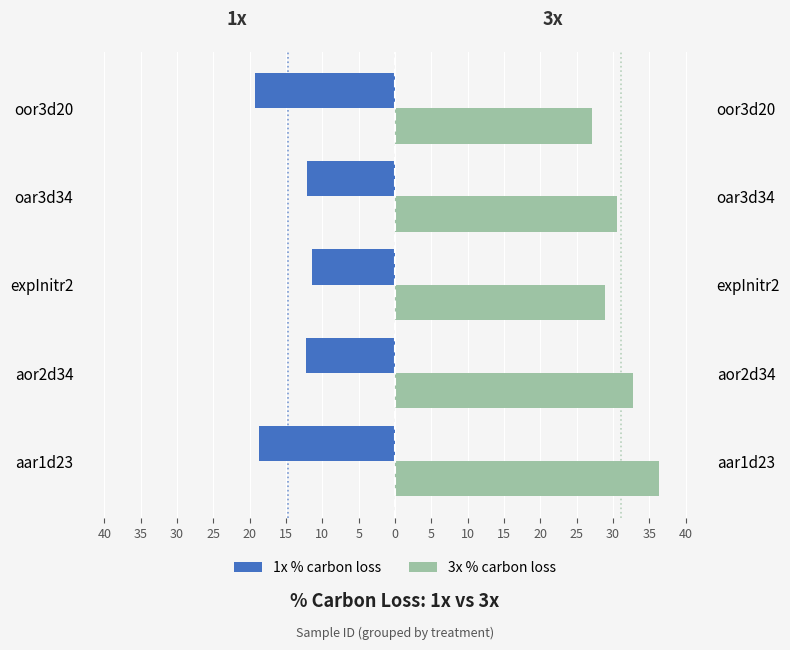

The value of 1x % carbon loss at oar3d34 is -3.9. True or false?

False